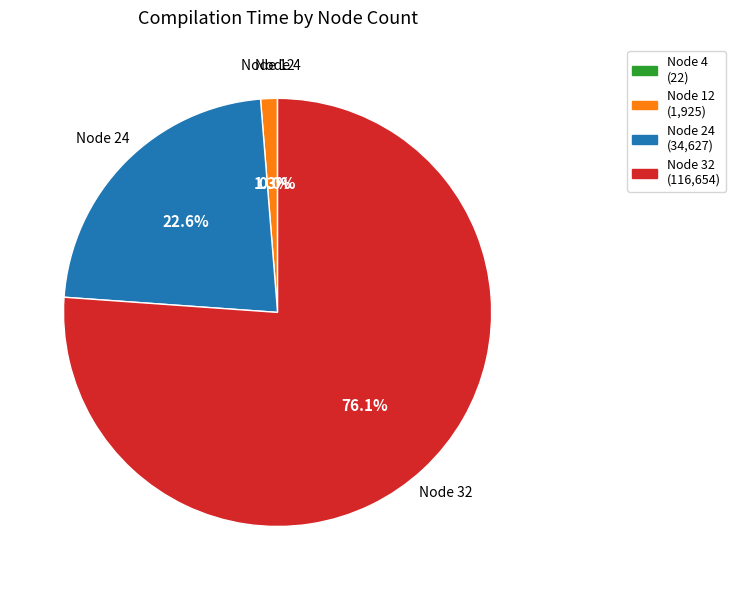

Combined, what portion of the pie is Node 12 (1,925) and Node 32 (116,654)?

77.4%